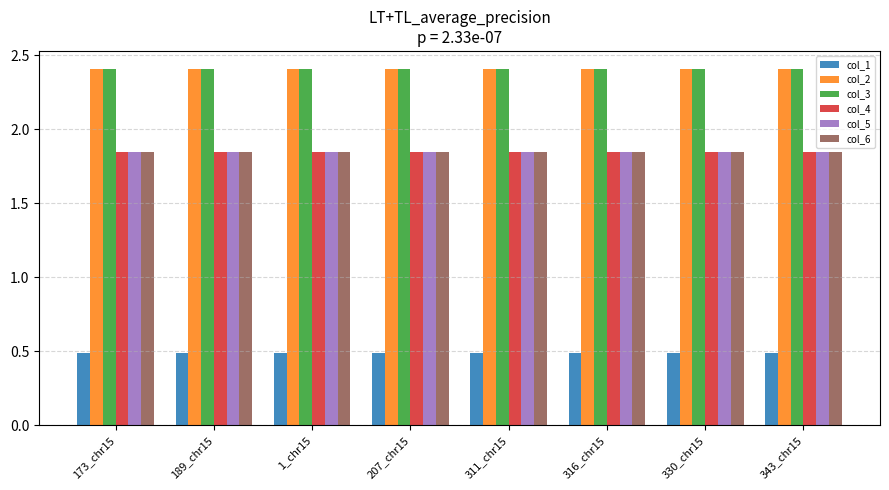

What is the minimum value for col_1?

0.5